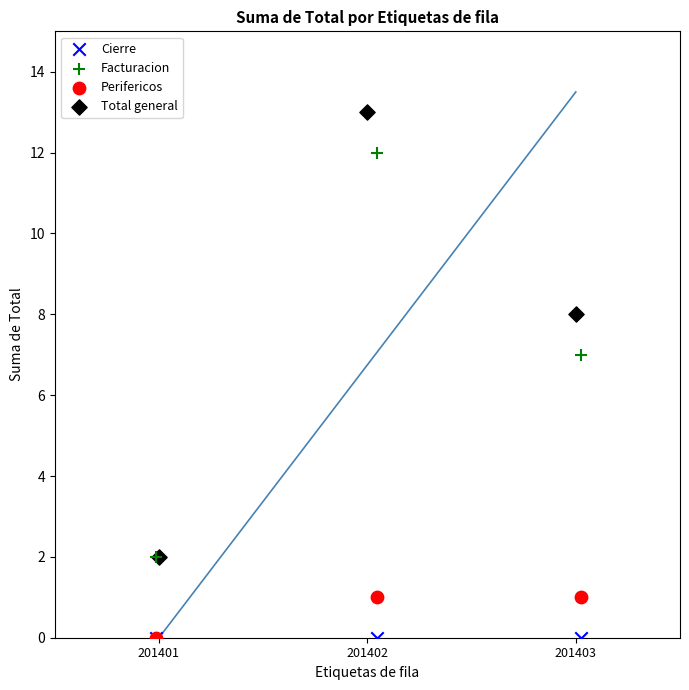

Which series contains the highest Y value?

Total general